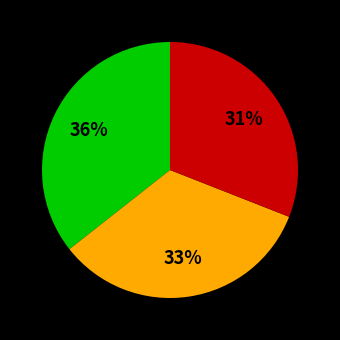

To the nearest percent, what is the difference between the largest and smallest slice percentages?

5%